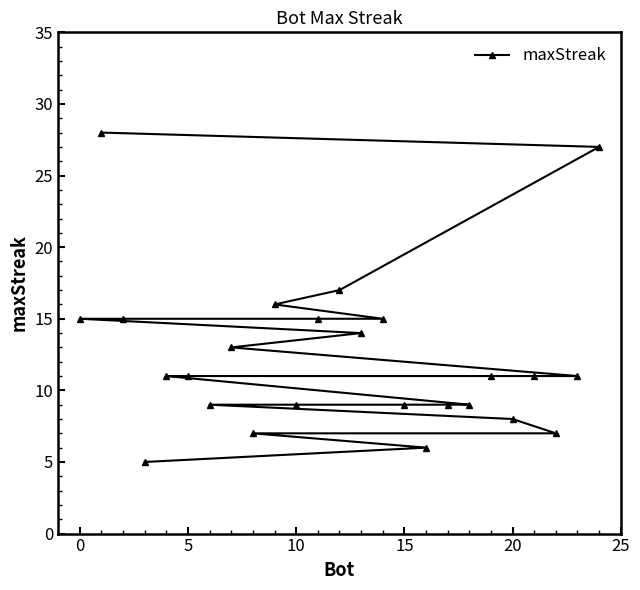

What is the minimum value shown in the chart?

5